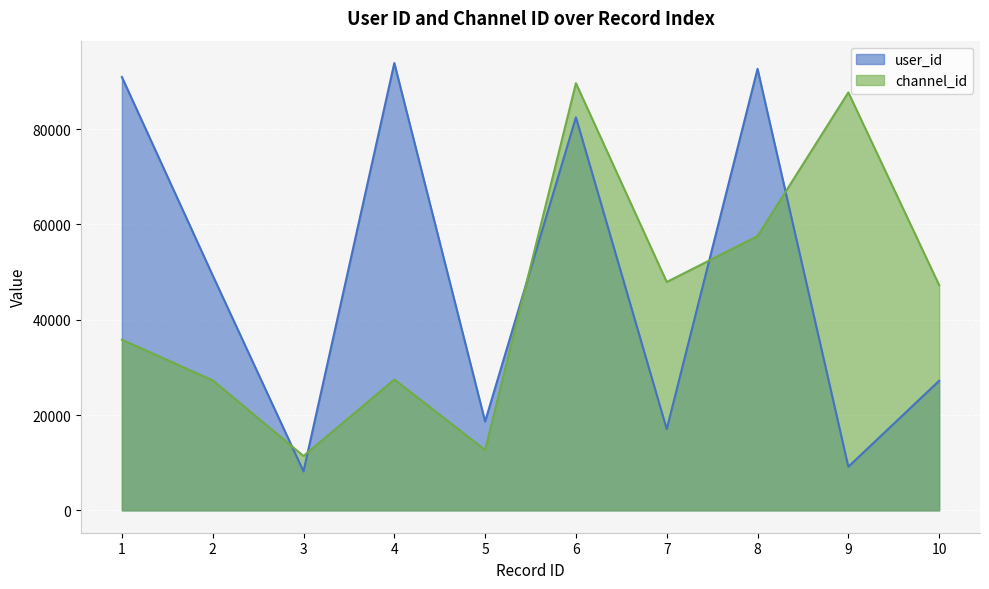

What is the total value across all series at 9?

96857